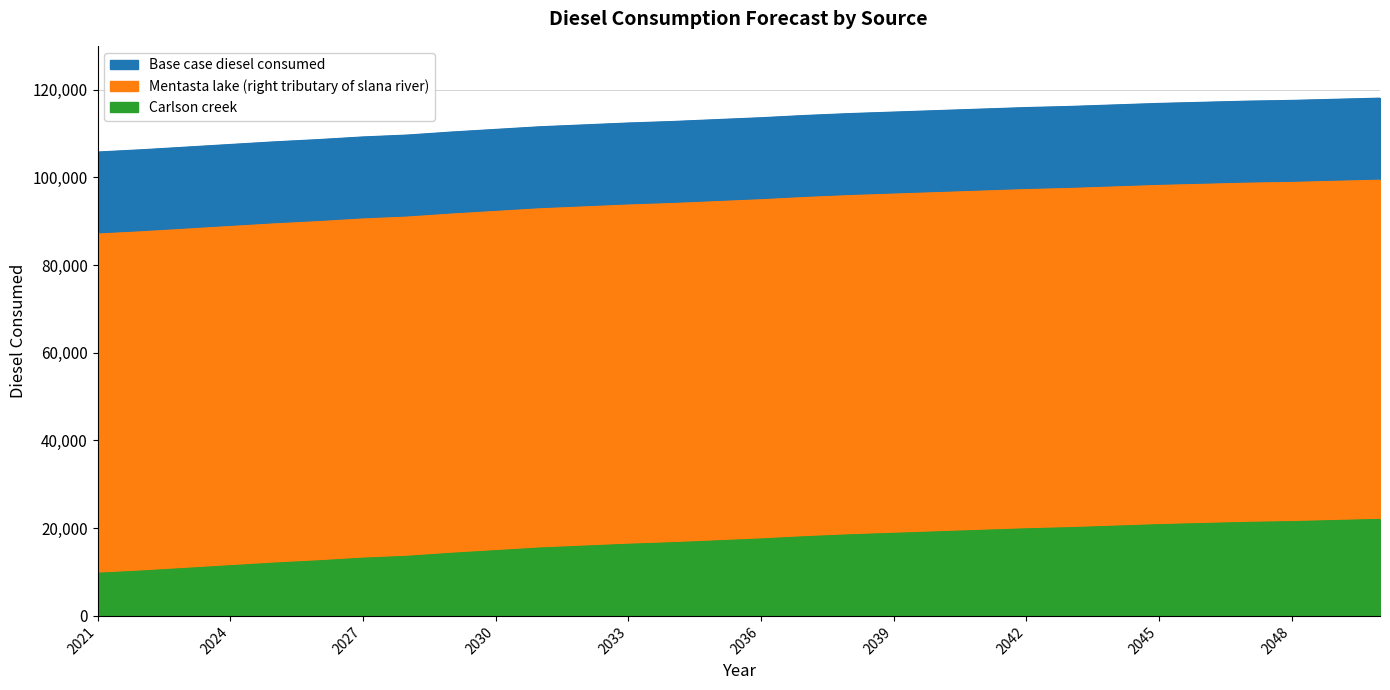

List the series in order of their overall mean, lowest first.

Carlson creek, Base case diesel consumed, Mentasta lake (right tributary of slana river)